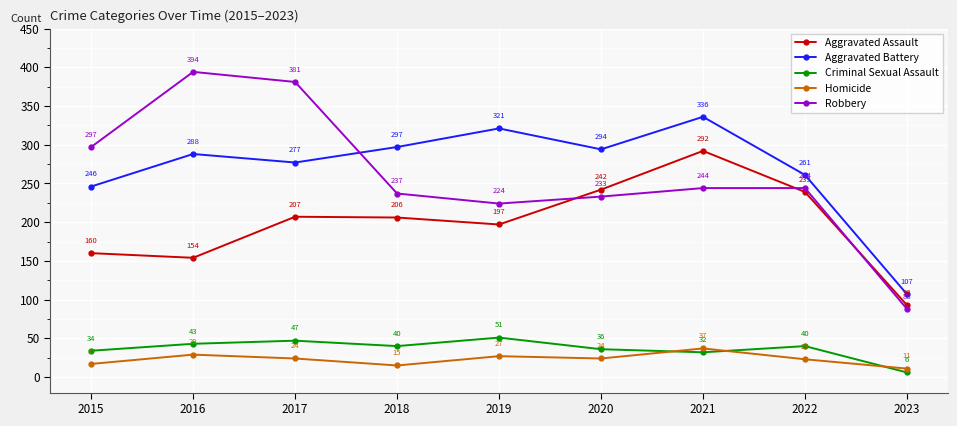

What is the spread (max minus min) of values at 2019?

294